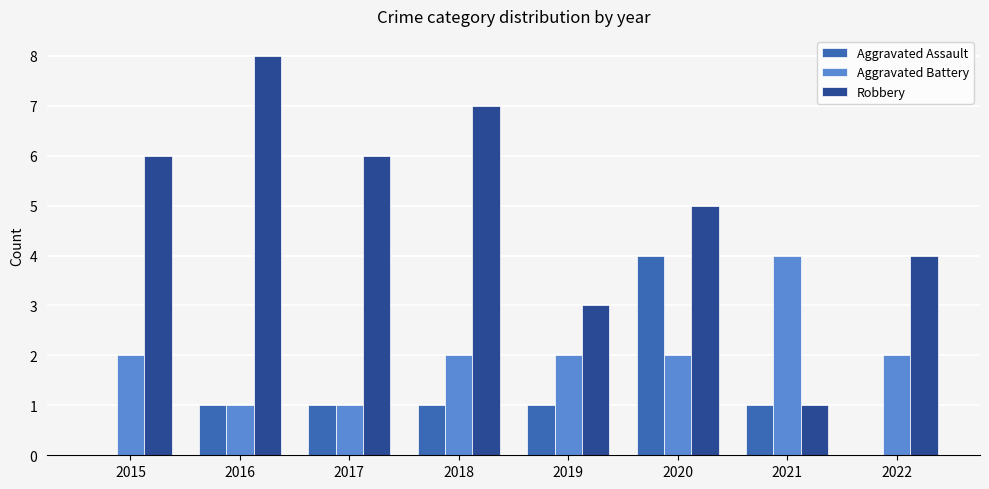

Which series has the largest total across all categories?

Robbery